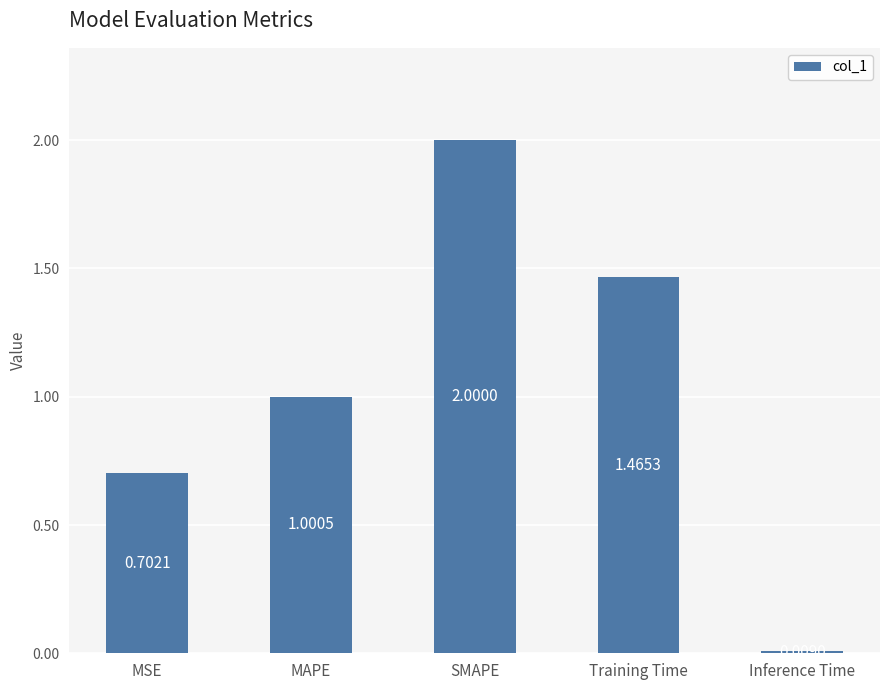

What is the change in value from MAPE to SMAPE?

+1.0